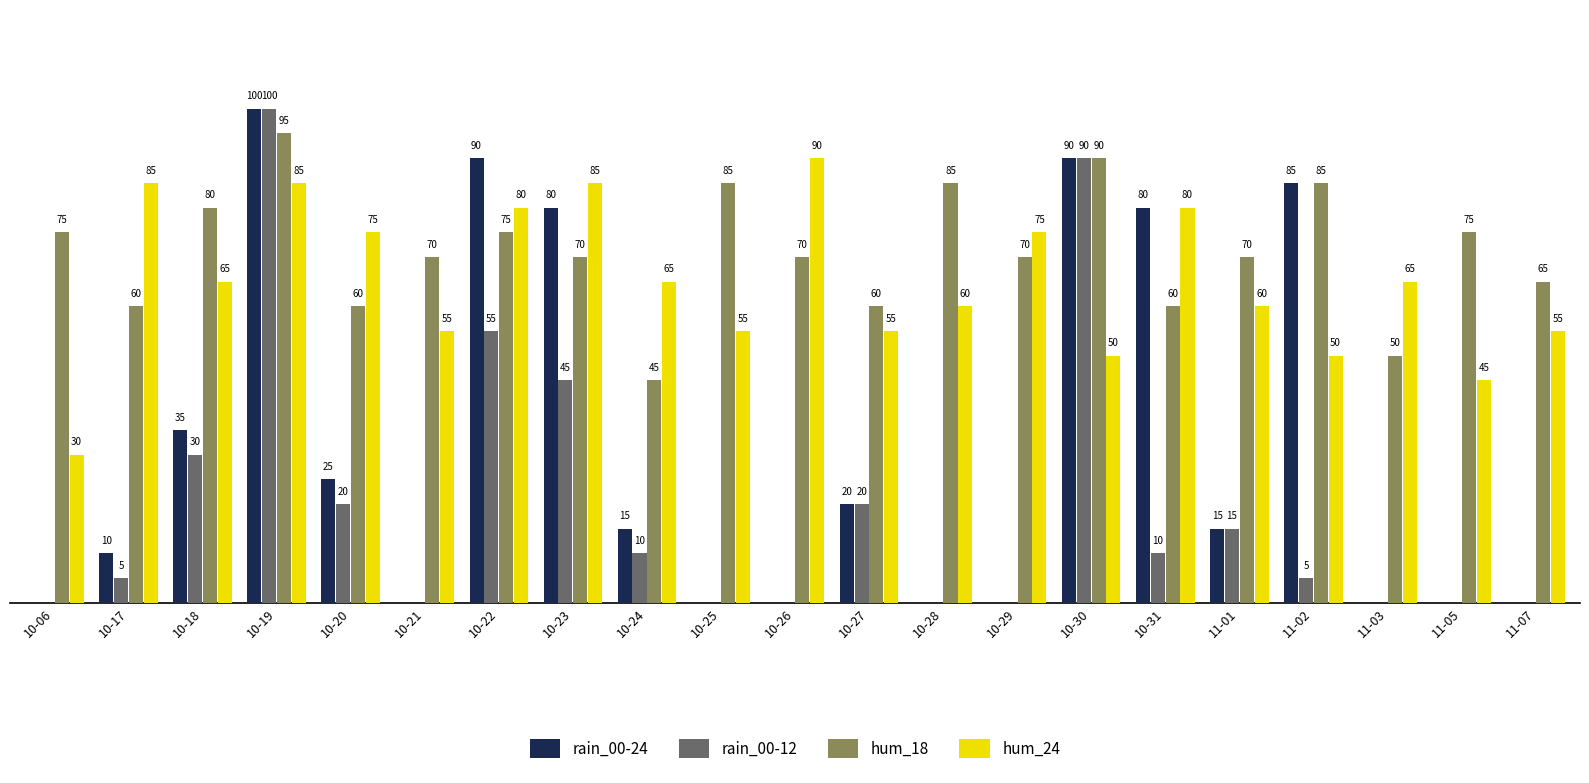

At which label does hum_24 first exceed 65?

10-17